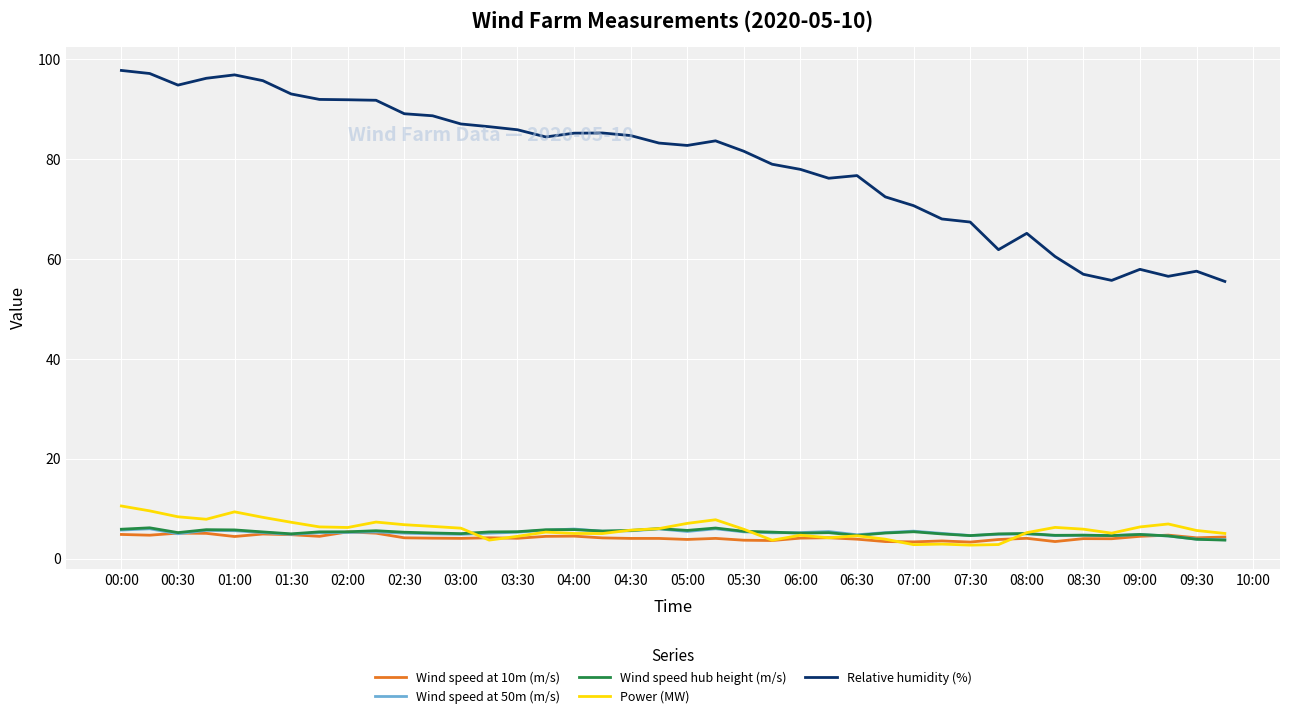

What is the smallest value displayed?

2.7